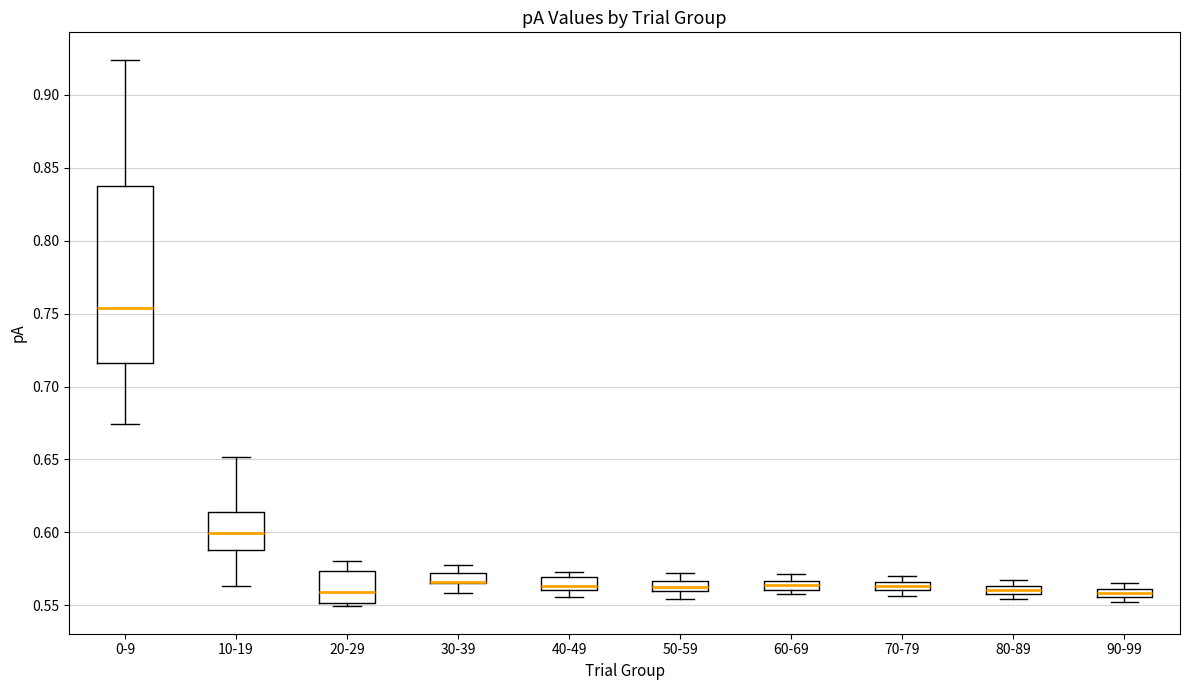

Comparing the boxes themselves (not the whiskers), which one is the tallest?

0-9